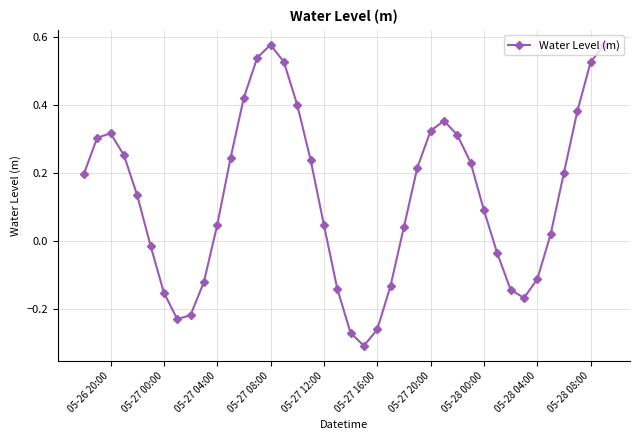

What is the difference between the maximum and minimum values?

0.9